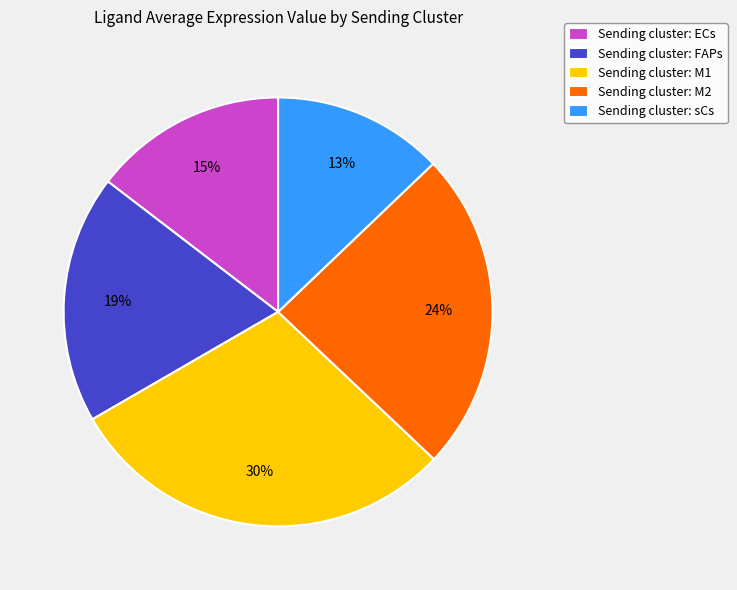

How many segments does this pie chart have?

5